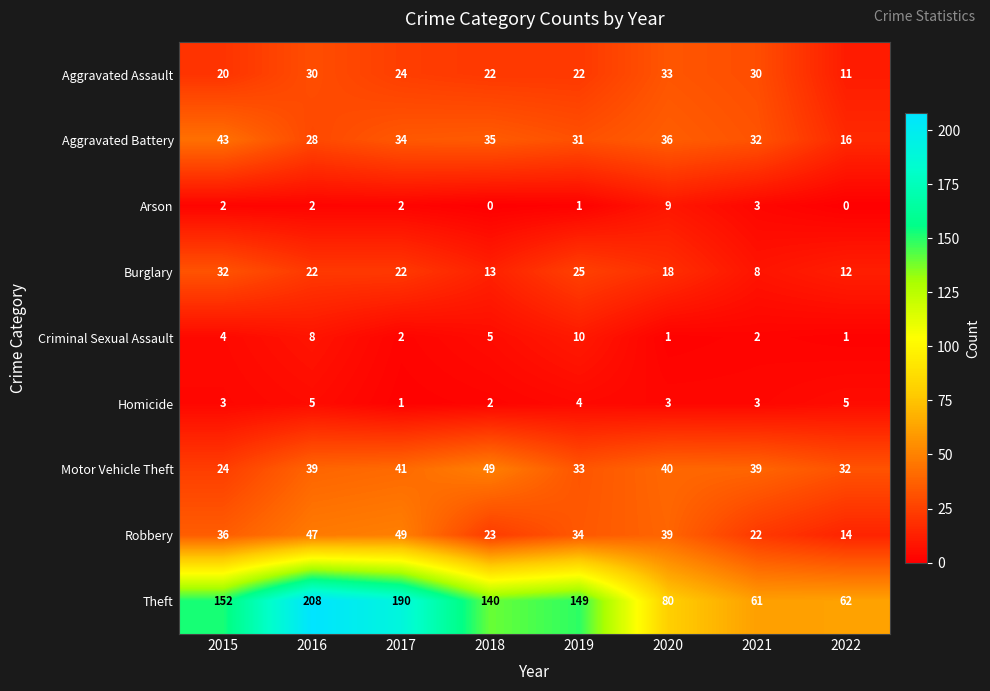

What is the approximate value of Robbery at 2021?

22